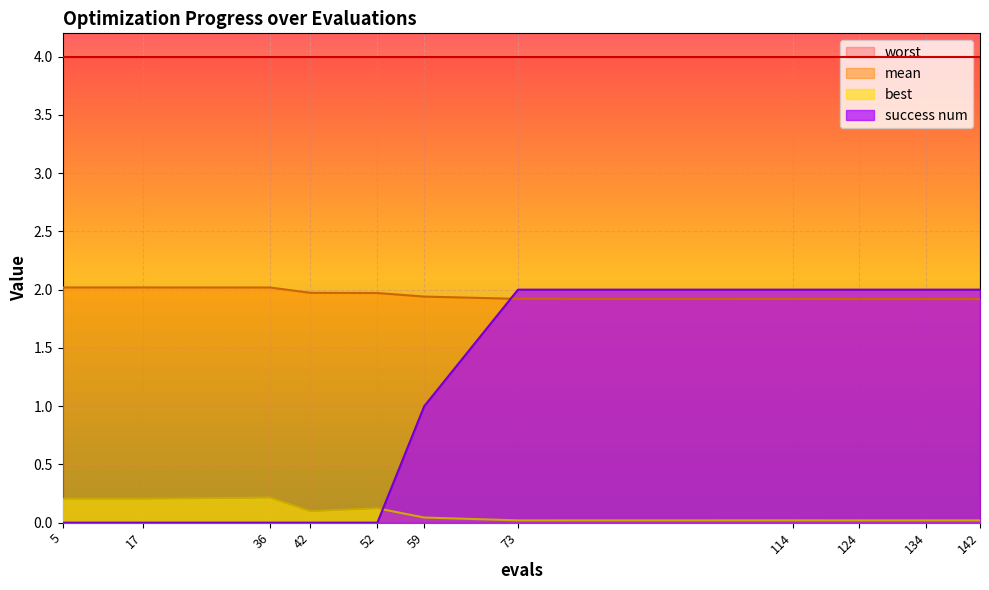

Which has a higher value, 142 or 73?

73